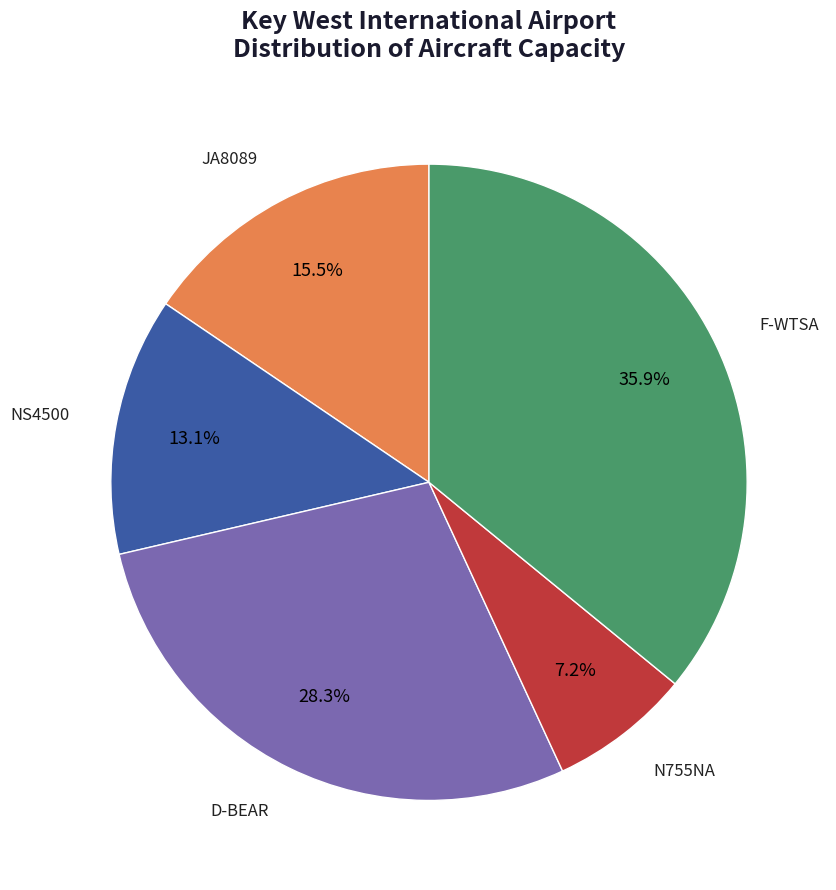

Is there any slice that represents more than half of the pie?

No